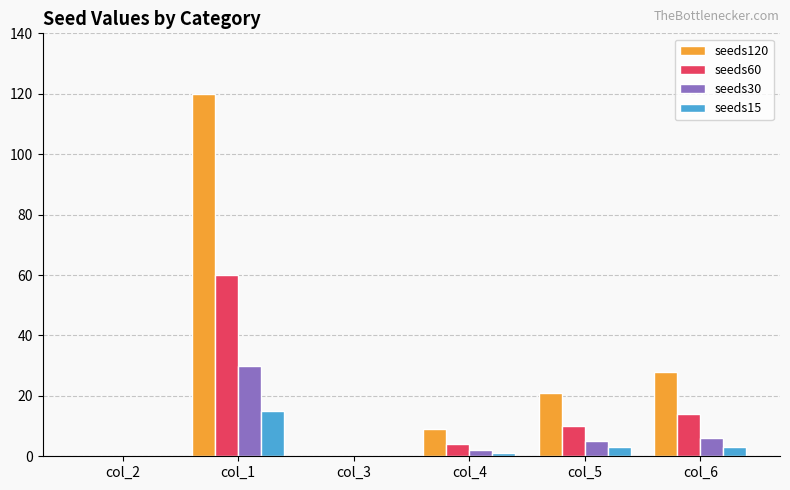

The seeds15 series shows 27 at col_1. True or false?

False